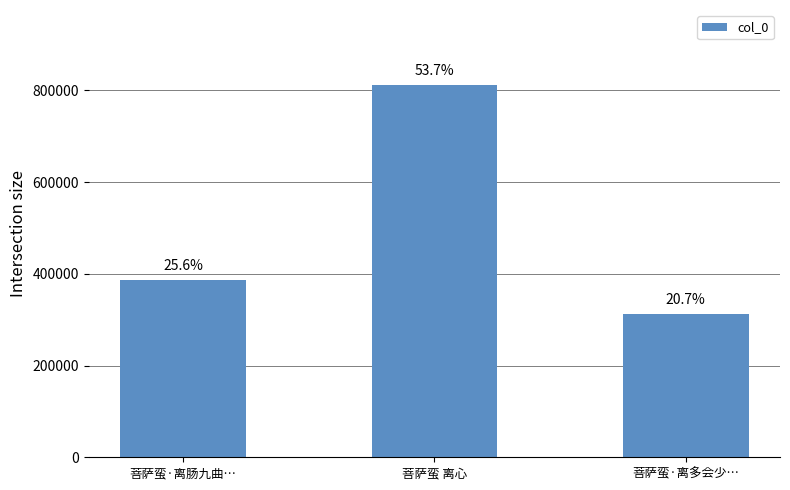

What is the sum of the values at 菩萨蛮 离心 and 菩萨蛮·离肠九曲…?

1199545